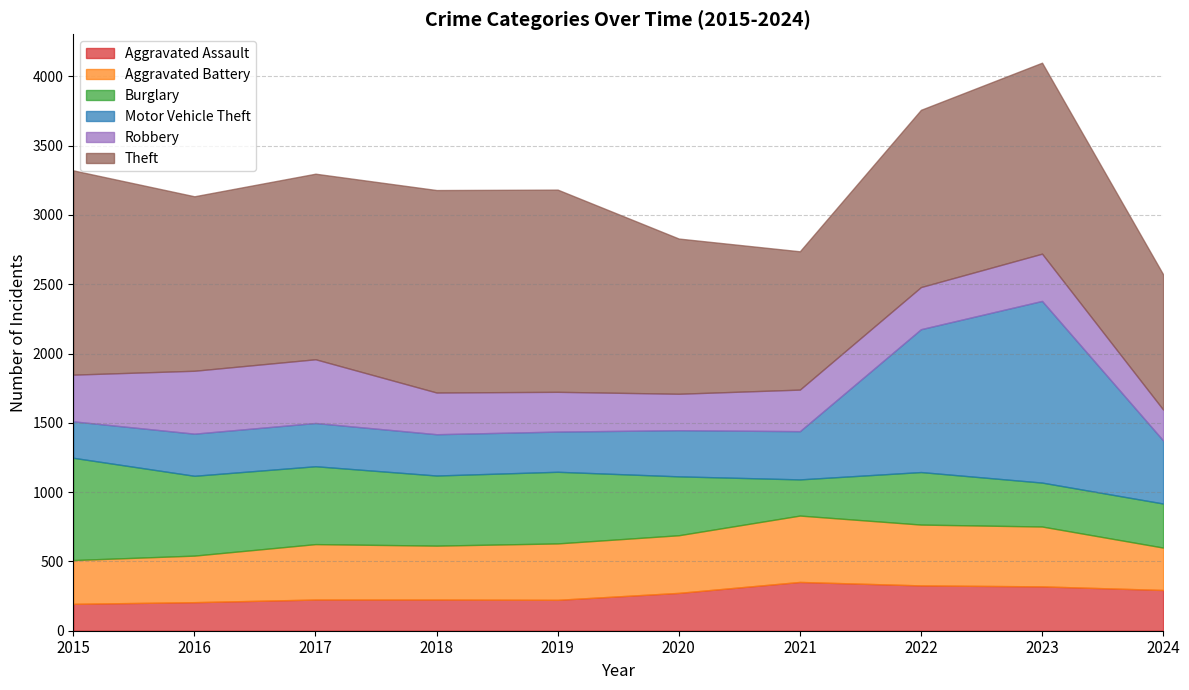

Reading left to right, extract all data points from this chart.

Aggravated Assault: 2015=194	2016=206	2017=225	2018=225	2019=223	2020=273	2021=352	2022=327	2023=320	2024=294
Aggravated Battery: 2015=316	2016=336	2017=400	2018=389	2019=407	2020=416	2021=479	2022=439	2023=432	2024=306
Burglary: 2015=738	2016=576	2017=562	2018=506	2019=517	2020=425	2021=261	2022=379	2023=317	2024=318
Motor Vehicle Theft: 2015=263	2016=304	2017=312	2018=298	2019=290	2020=333	2021=348	2022=1031	2023=1311	2024=455
Robbery: 2015=337	2016=454	2017=460	2018=301	2019=287	2020=263	2021=300	2022=304	2023=341	2024=223
Theft: 2015=1474	2016=1259	2017=1339	2018=1461	2019=1459	2020=1120	2021=998	2022=1279	2023=1378	2024=976